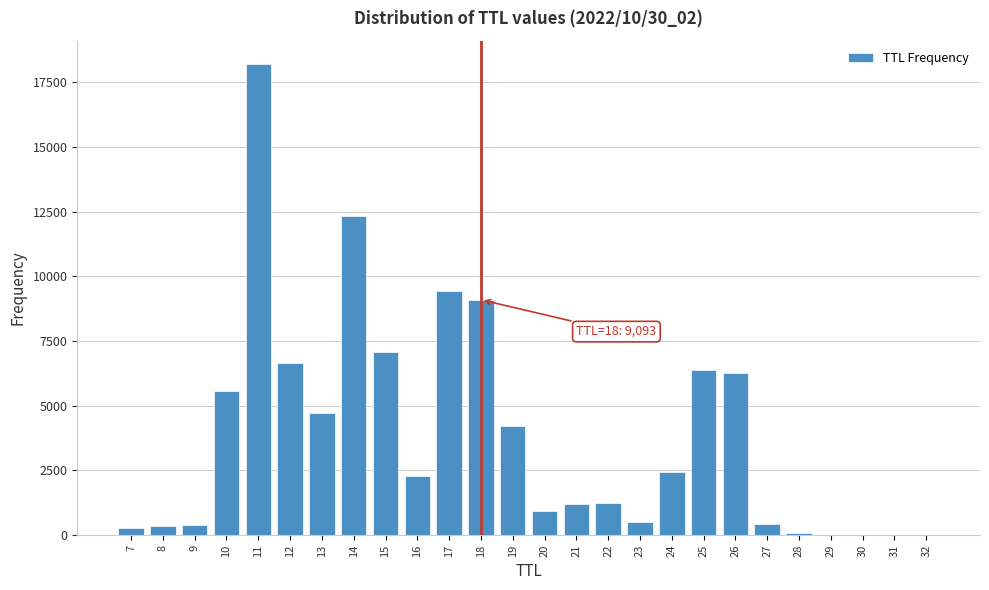

Is it true that the value at 14 is 5347?

False